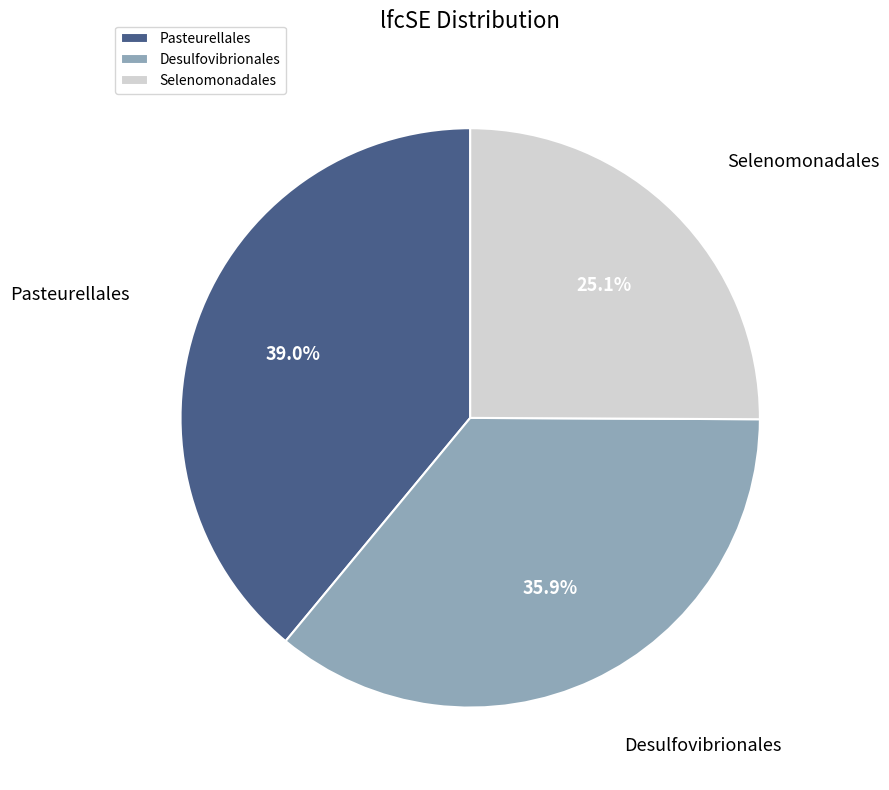

What percentage is the Pasteurellales slice, to the nearest percent?

39%